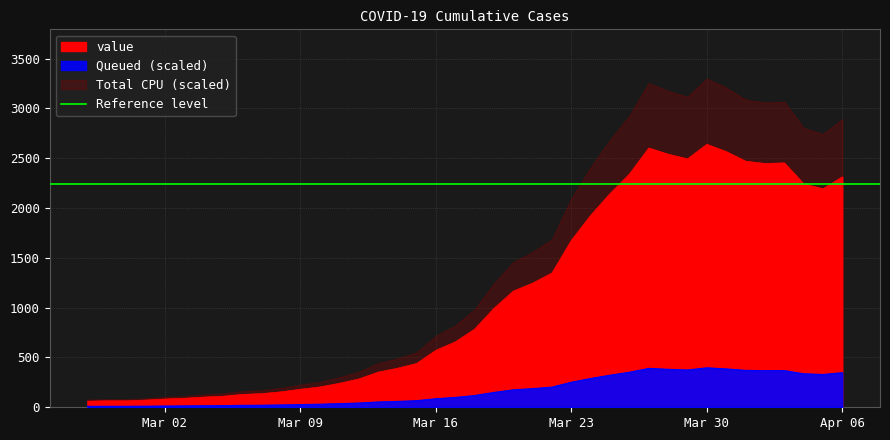

Which label corresponds to the smallest value in the chart?

2020-02-27